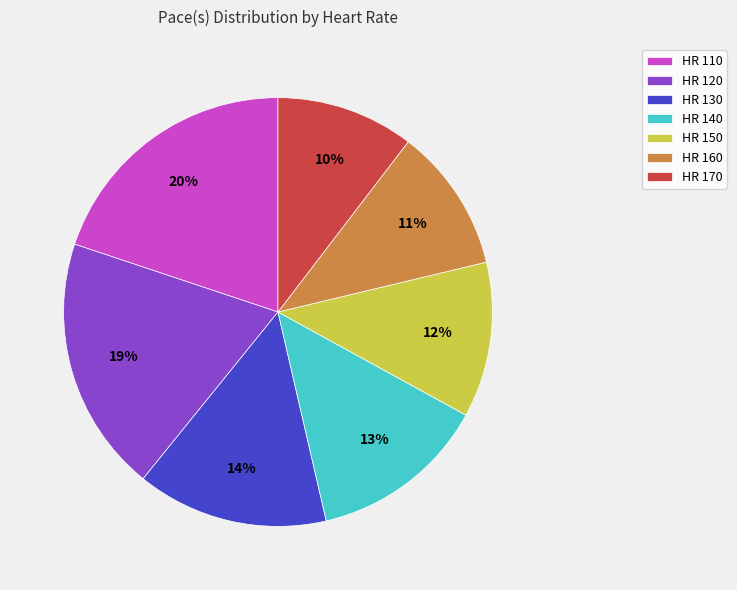

To the nearest percent, what portion does HR 150 represent?

12%